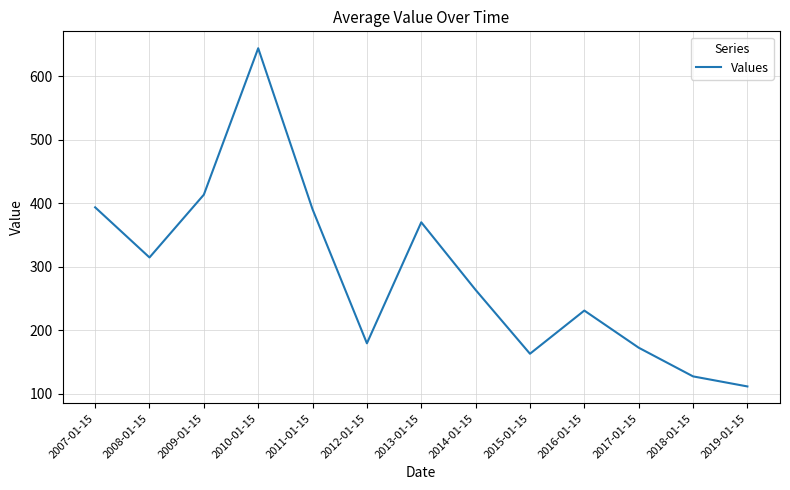

True or false: the data shows 314.3 at 2008-01-15.

True